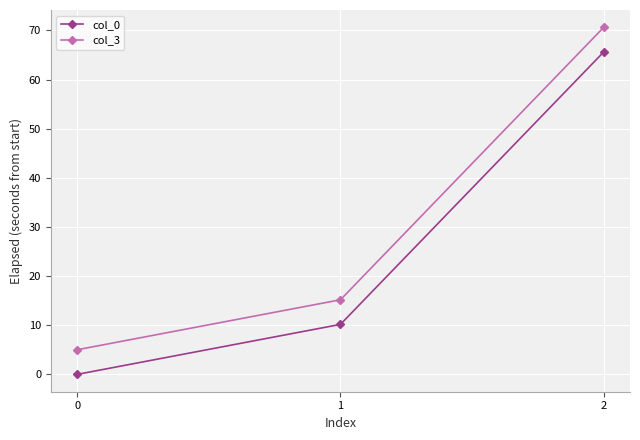

What is the average value of the col_0 series?

25.3